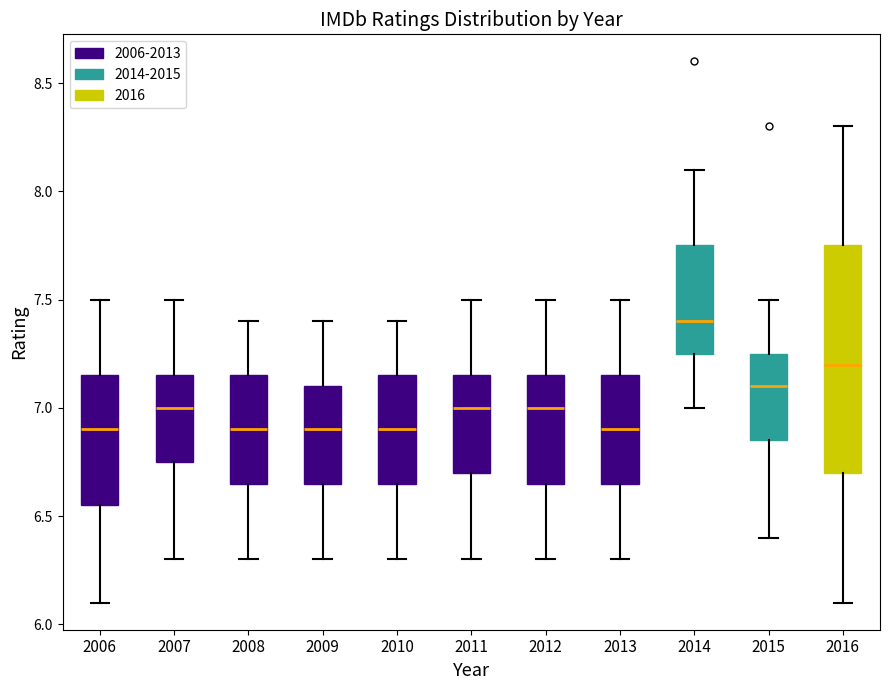

Which box is the tallest, from its lower edge to its upper edge?

2016